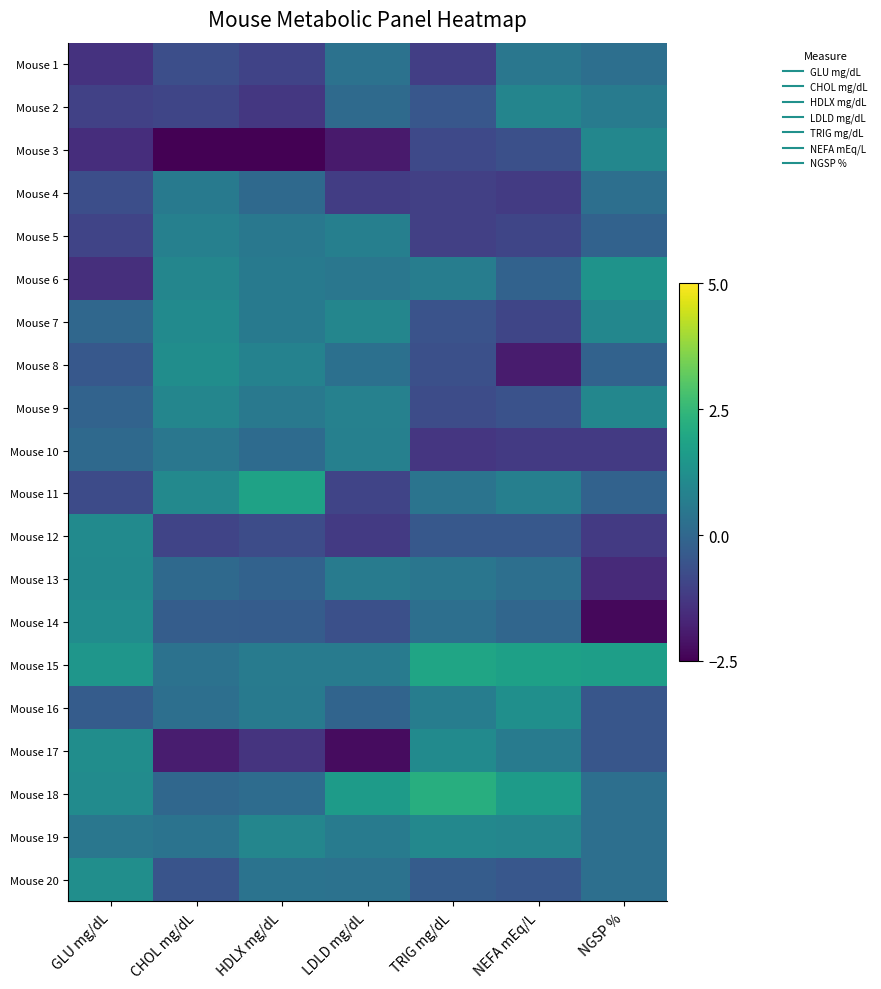

How many data points does each series have?

7